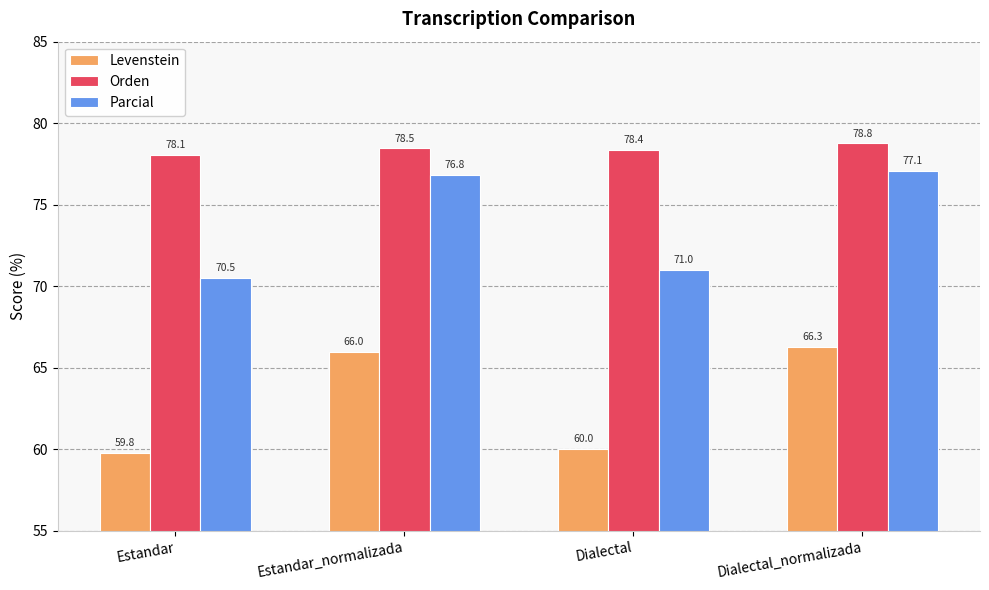

What is the sum of the Levenstein values at Estandar_normalizada and Dialectal?

126.0